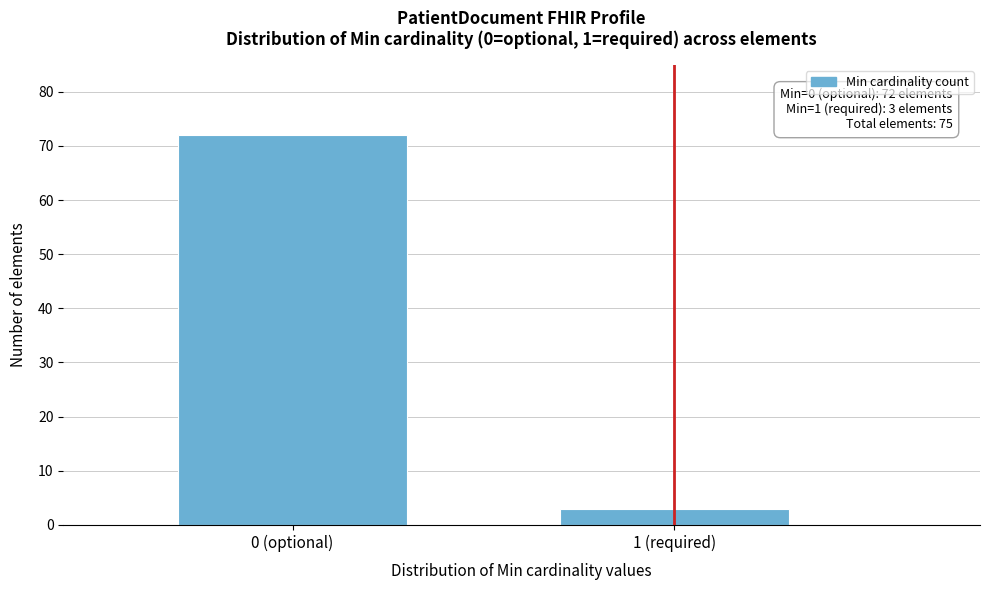

Reading right to left, extract all data points from this chart.

3	72